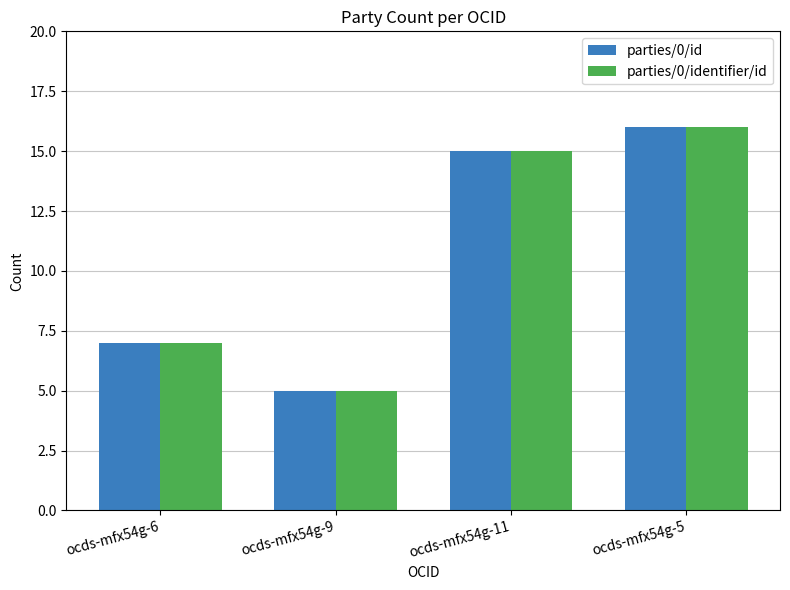

At which category is the sum across all series the highest?

ocds-mfx54g-5